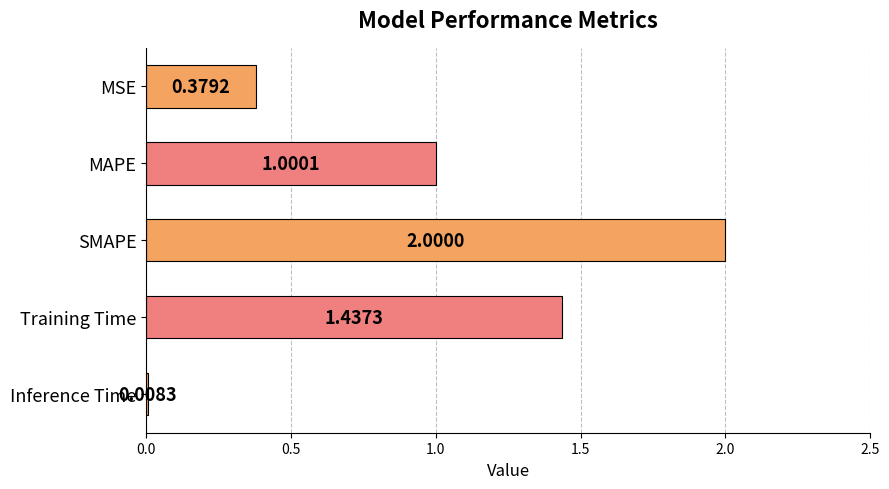

What is the difference between the maximum and second lowest values?

1.6